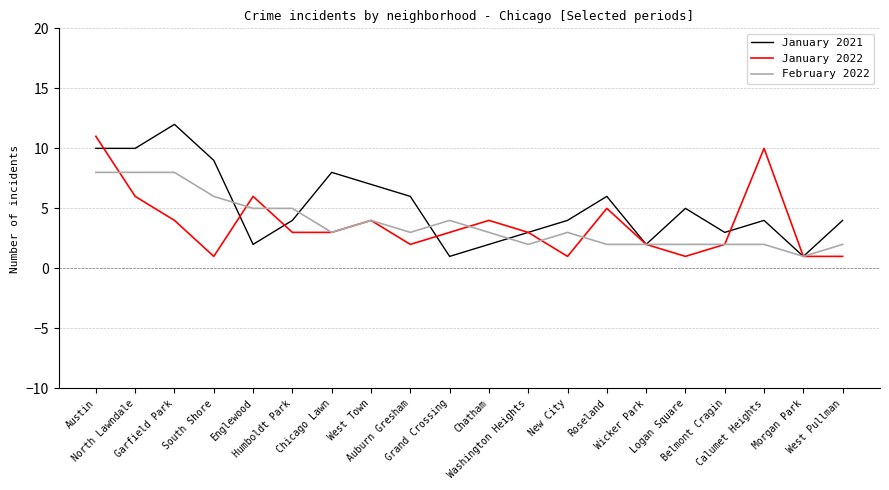

What is the sum of all February 2022 values?

75